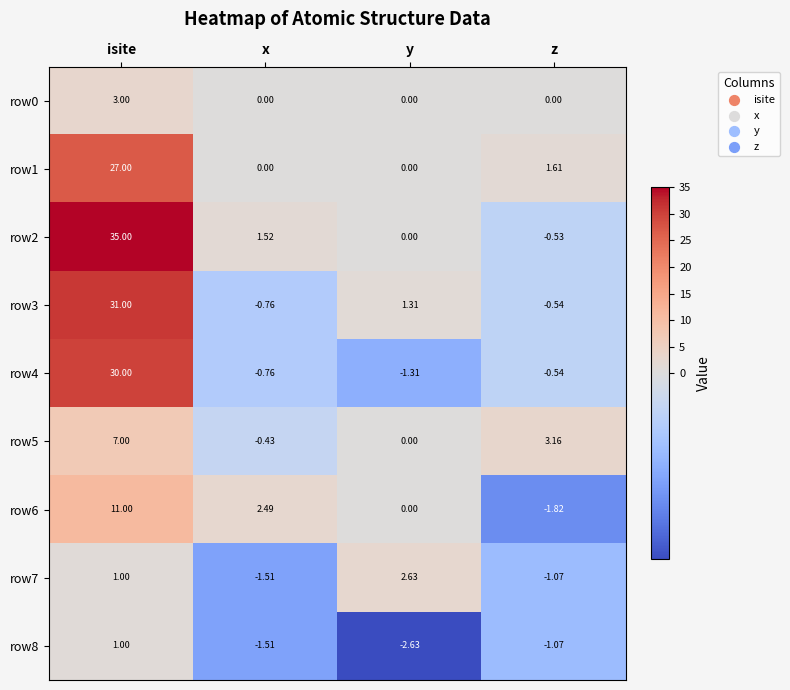

At which category is the sum across all series the highest?

isite